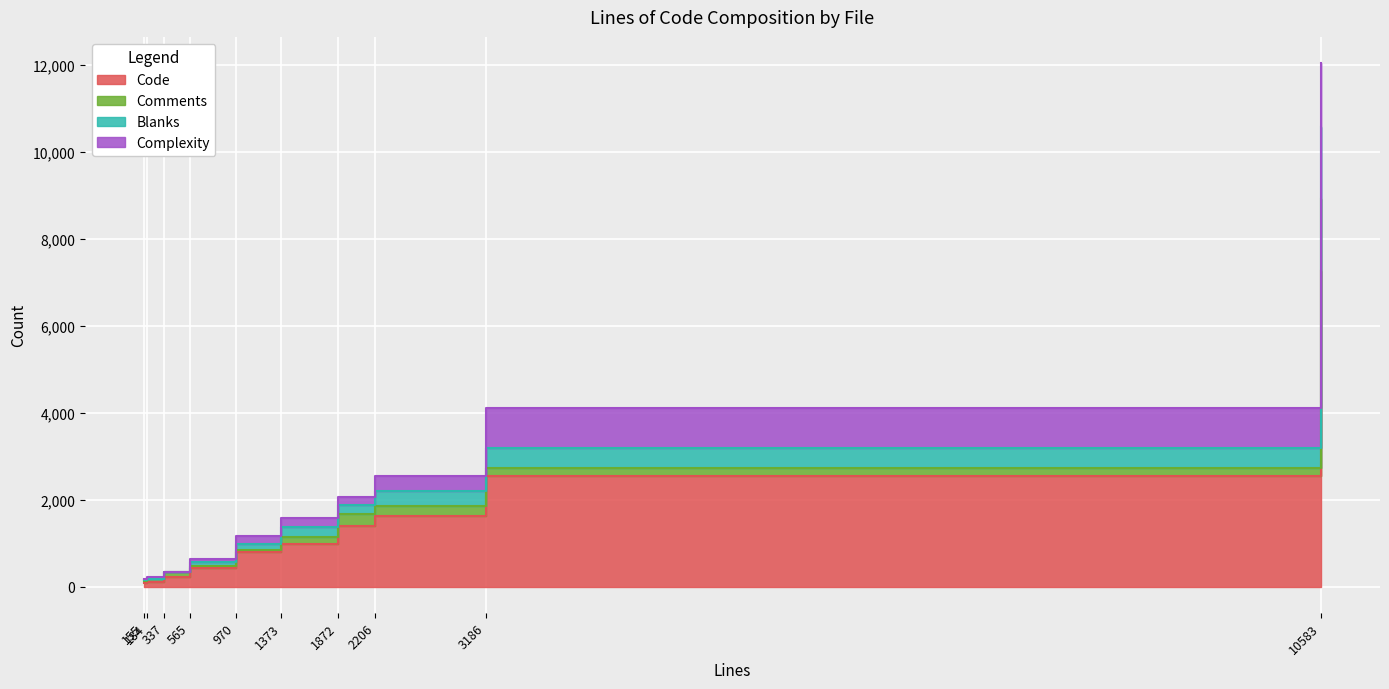

What is the approximate value of Blanks at convertbmp.c?

118